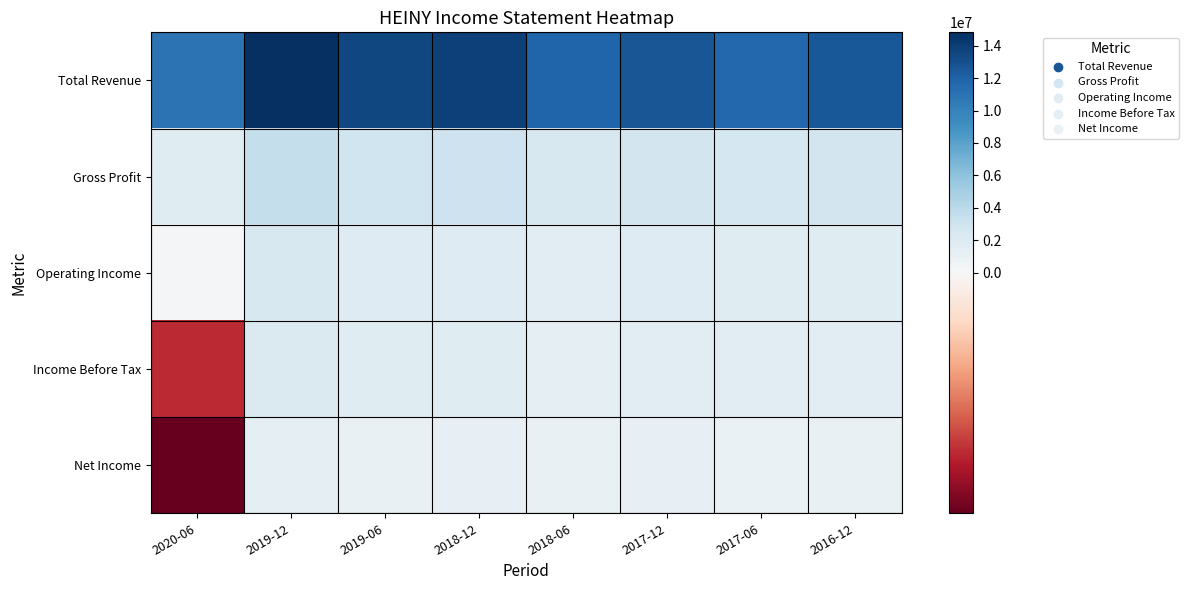

Reading left to right, what are all the values shown in this chart?

Total Revenue: 2020-06=10933500	2019-12=14817000	2019-06=13535900	2018-12=13832800	2018-06=11852900	2017-12=12641500	2017-06=11603600	2016-12=12557400
Gross Profit: 2020-06=1845300	2019-12=3567600	2019-06=2934800	2018-12=3011700	2018-06=2407900	2017-12=2723100	2017-06=2660200	2016-12=2717400
Operating Income: 2020-06=138400	2019-12=2348100	2019-06=1930500	2018-12=1962400	2018-06=1577800	2017-12=1902900	2017-06=1761500	2016-12=1761900
Income Before Tax: 2020-06=-261400	2019-12=2138700	2019-06=1746000	2018-12=1782600	2018-06=1470200	2017-12=1689700	2017-06=1573000	2016-12=1591700
Net Income: 2020-06=-351300	2019-12=1455000	2019-06=1107200	2018-12=1172300	2018-06=1042000	2017-12=1193800	2017-06=977300	2016-12=1119800